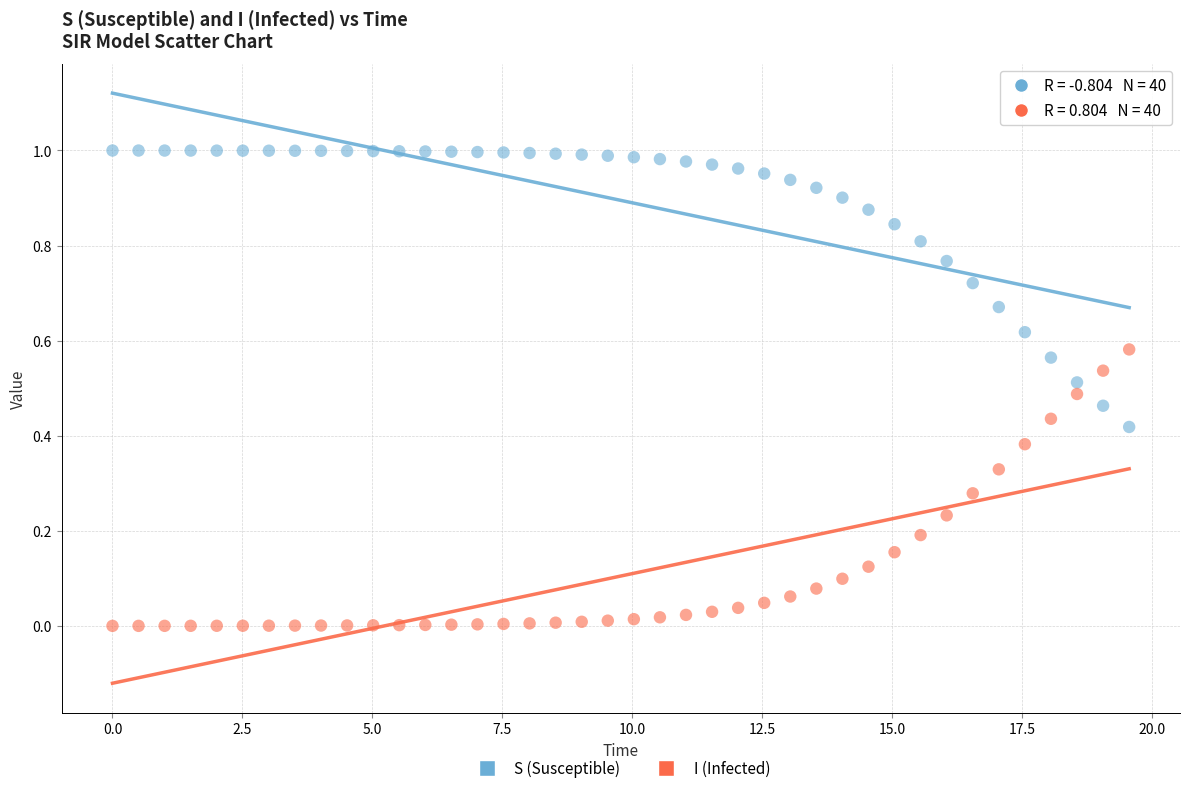

Which series contains the lowest Y value?

I (Infected)